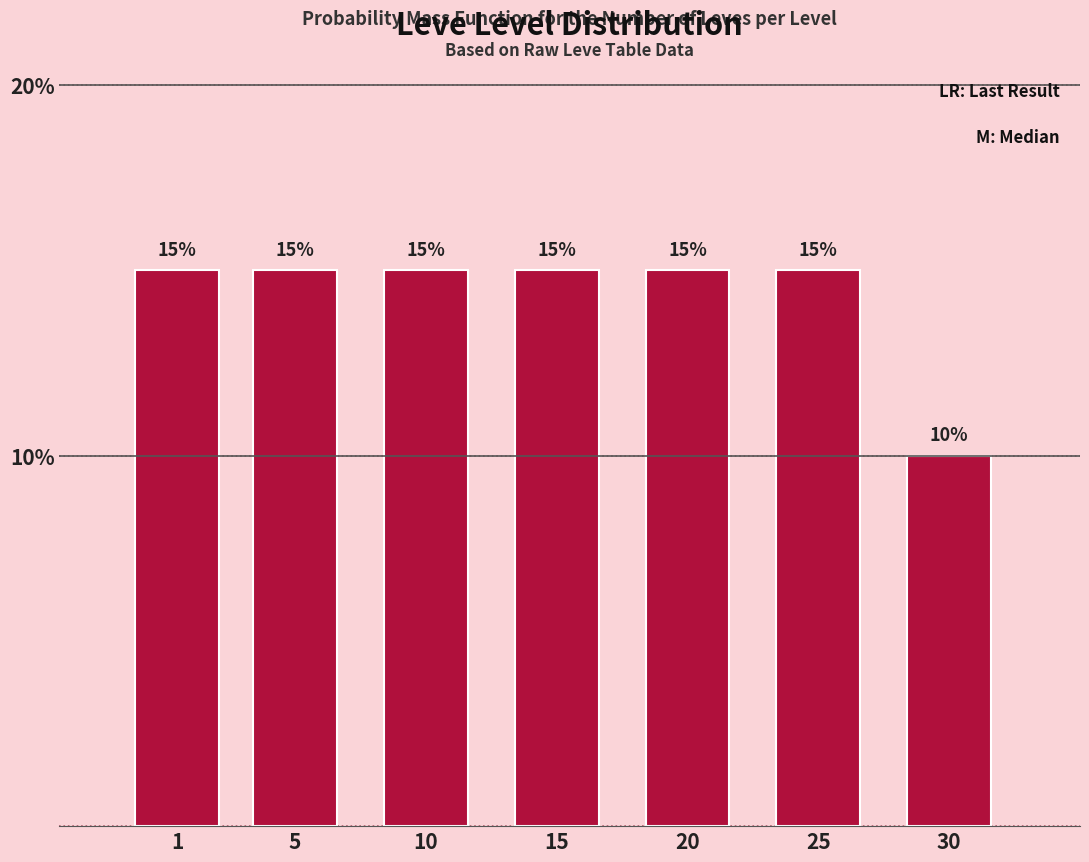

Reading left to right, extract all data points from this chart.

15	15	15	15	15	15	10